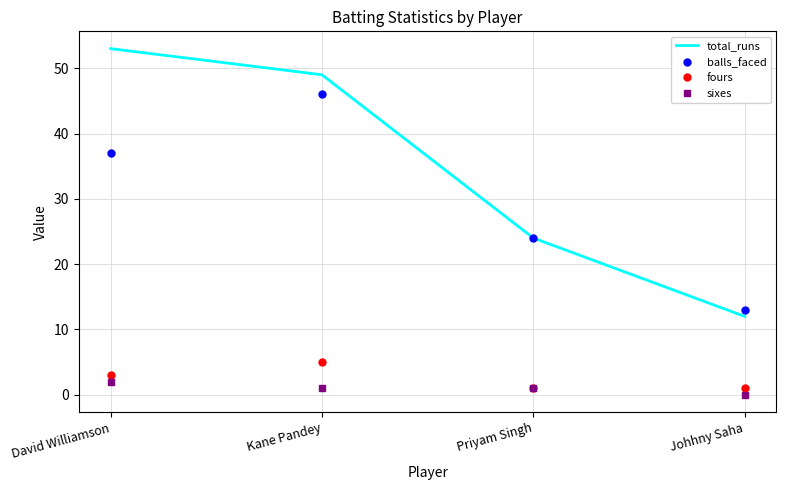

Rank the series at Johhny Saha from lowest to highest value.

sixes, fours, total_runs, balls_faced